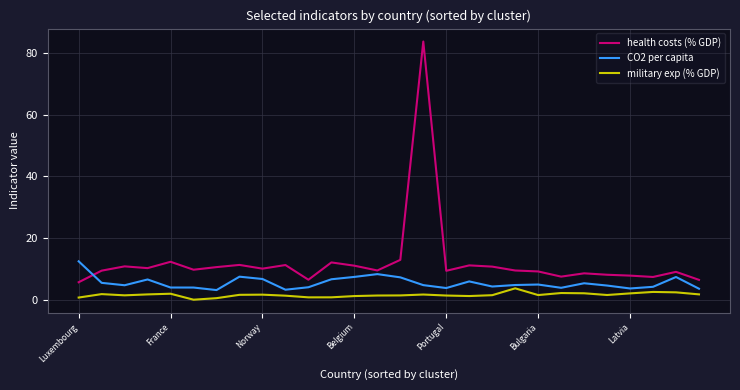

What is the sum of all military exp (% GDP) values?

43.4